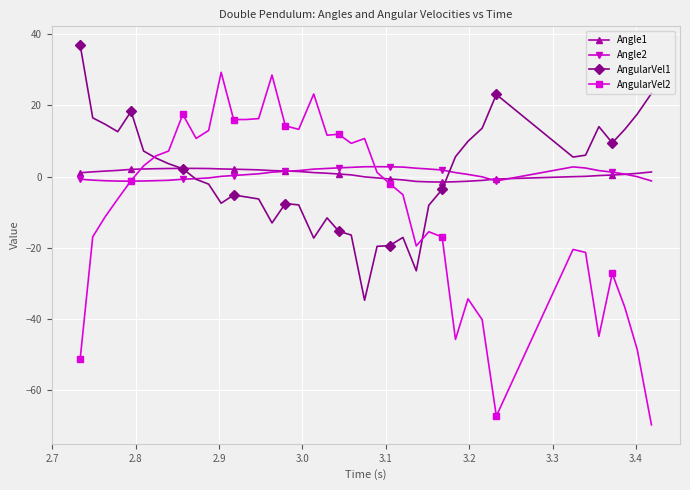

True or false: Angle2 has more than 0 interior local peaks.

True